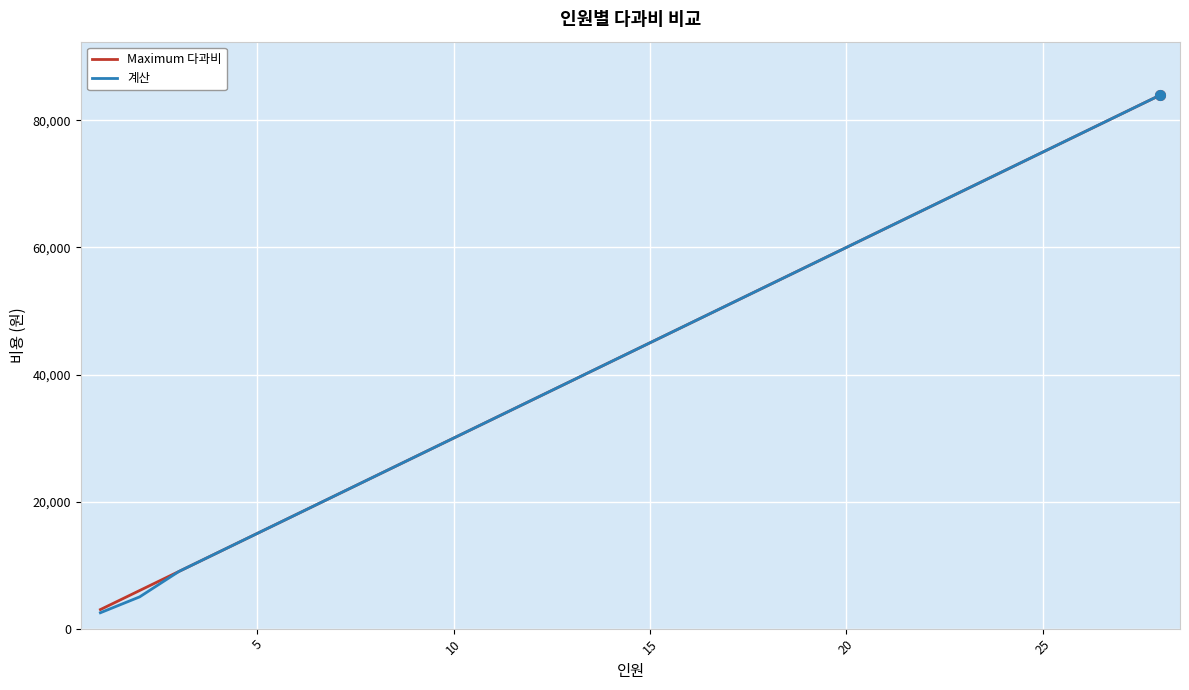

Which series has the widest spread of values?

계산